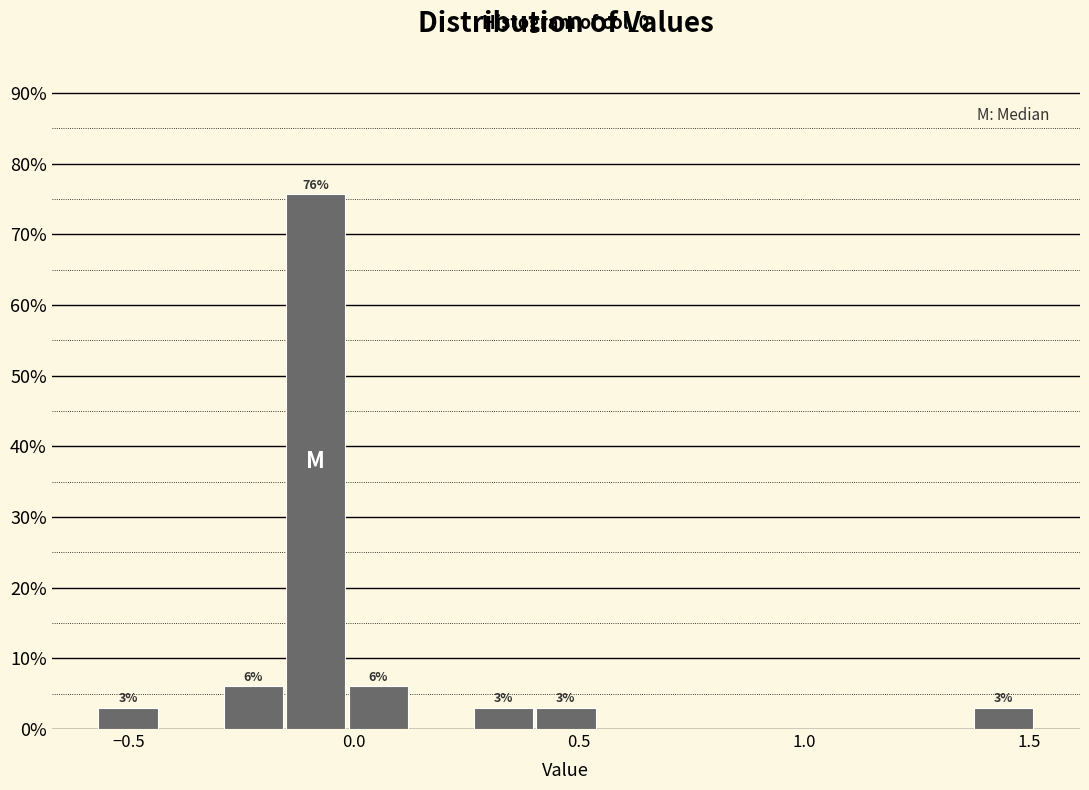

Read against the x-axis, roughly where is the centre of the tallest bar?

-0.10